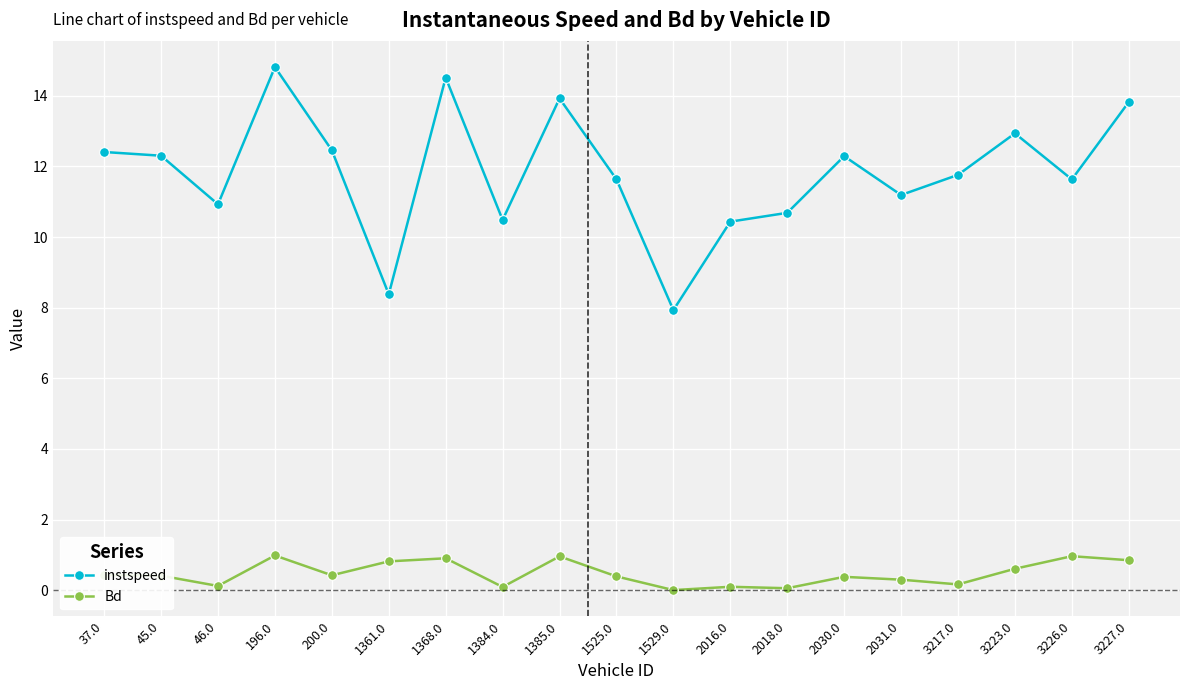

How many interior local valleys does the instspeed series have?

6